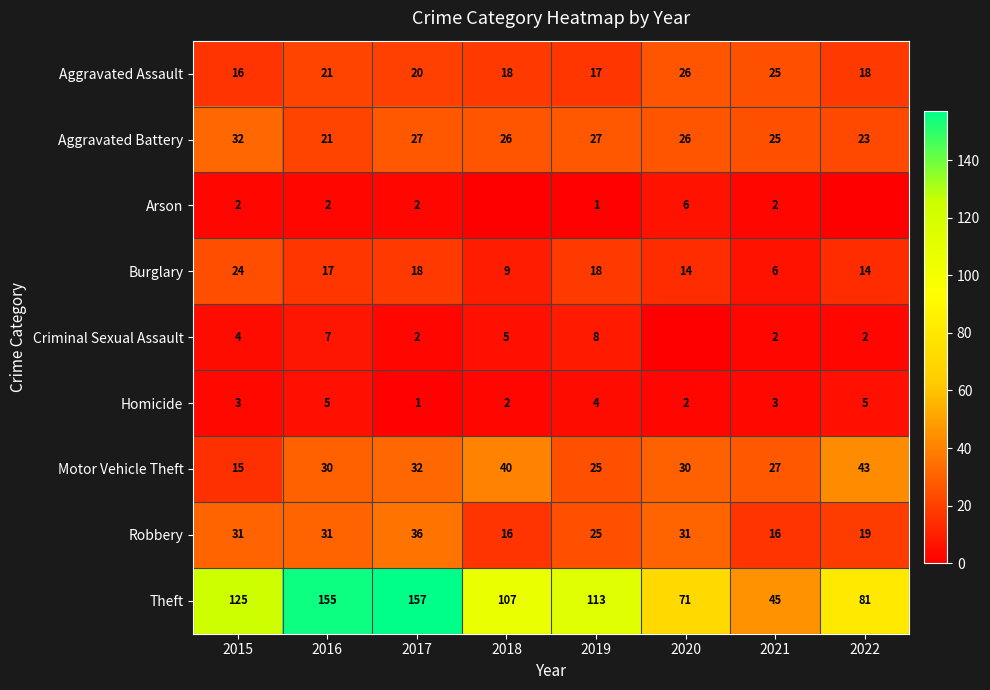

Is it true that Homicide equals 7 at 2019?

False